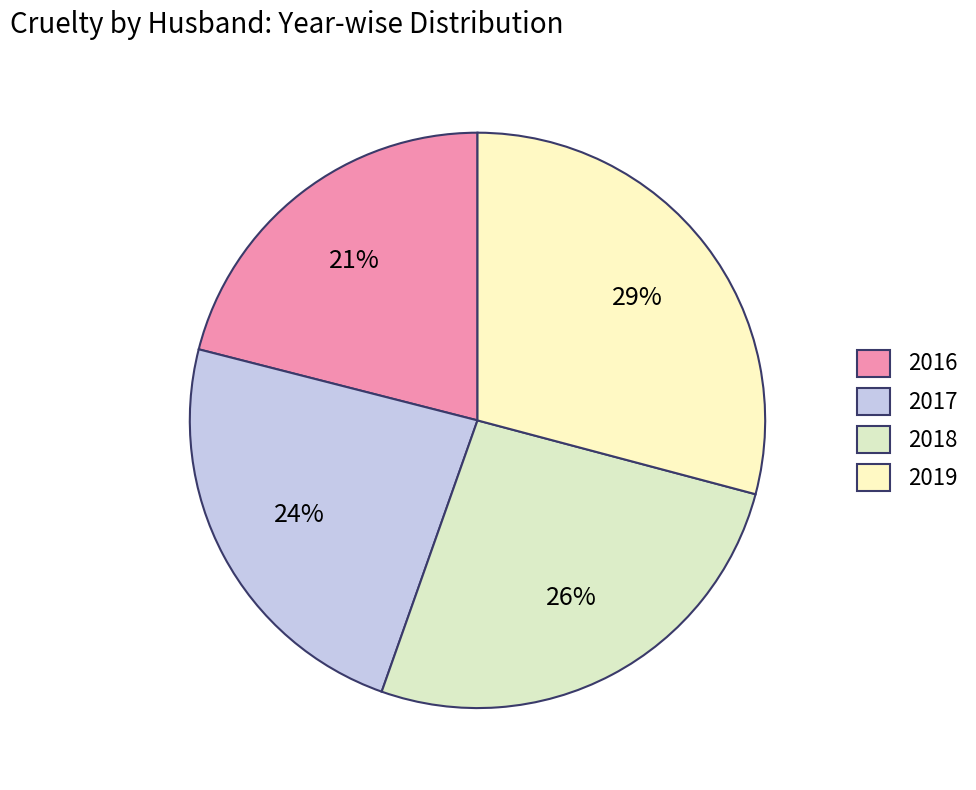

Is there a majority slice in this chart?

No